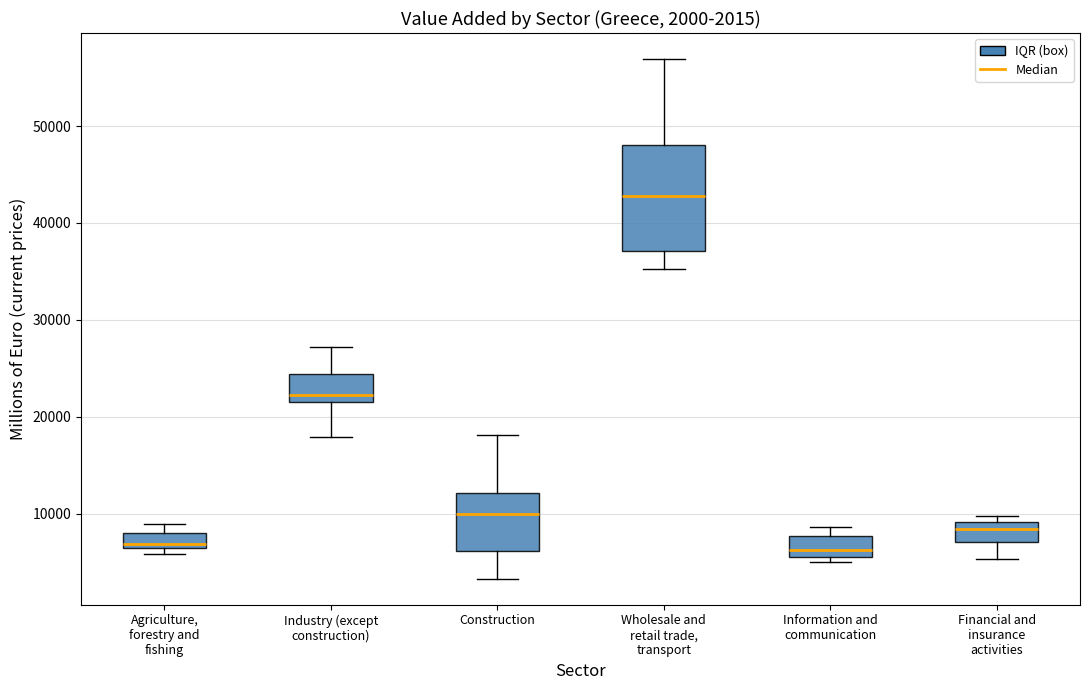

Which box's median line is the highest?

Wholesale and retail trade, transport